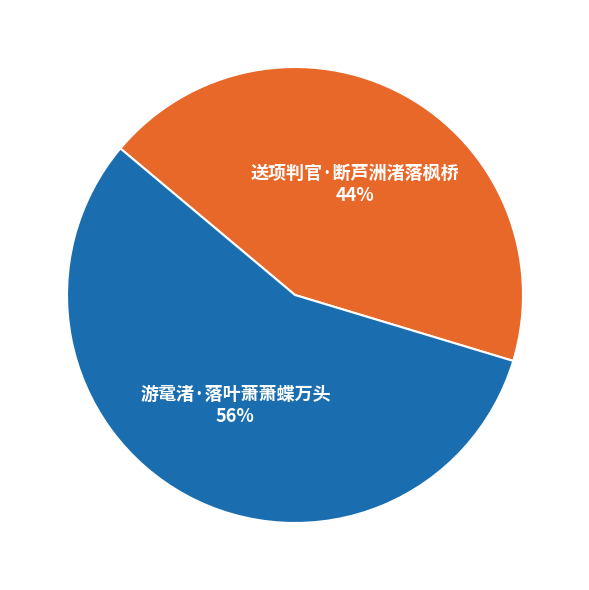

Is there a majority slice in this chart?

Yes